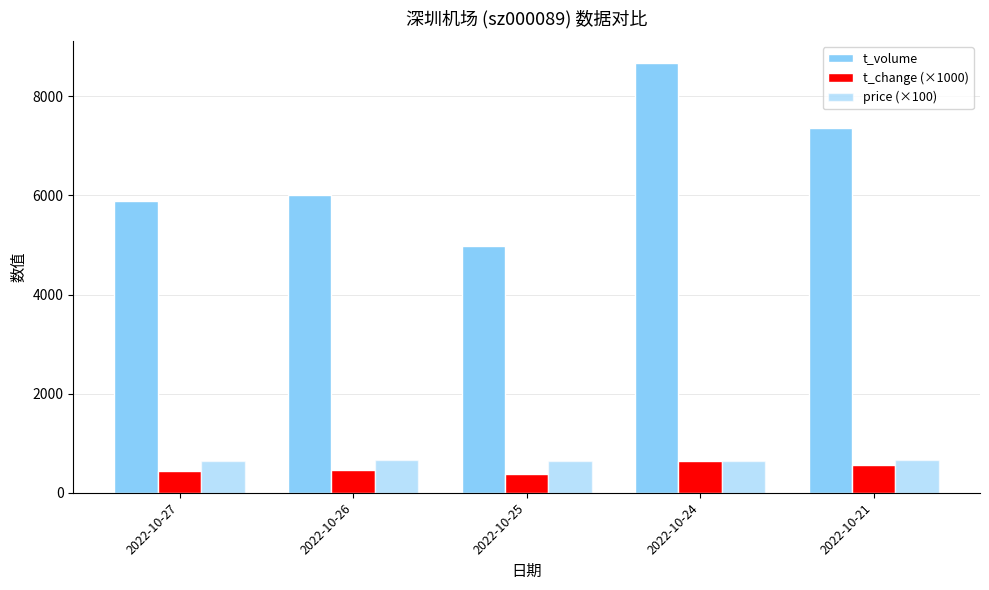

Where is t_change (×1000) nearest to the value 515?

2022-10-21